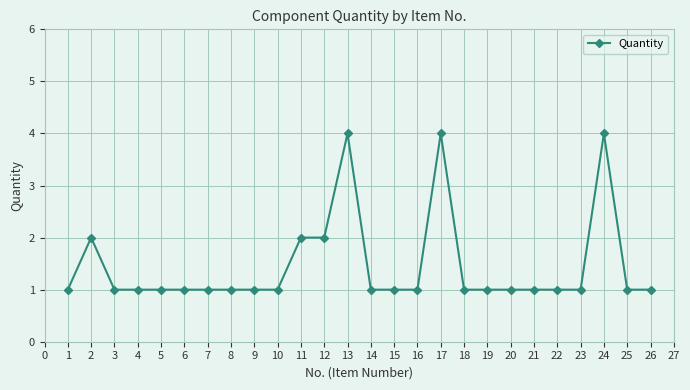

What is the average value?

1